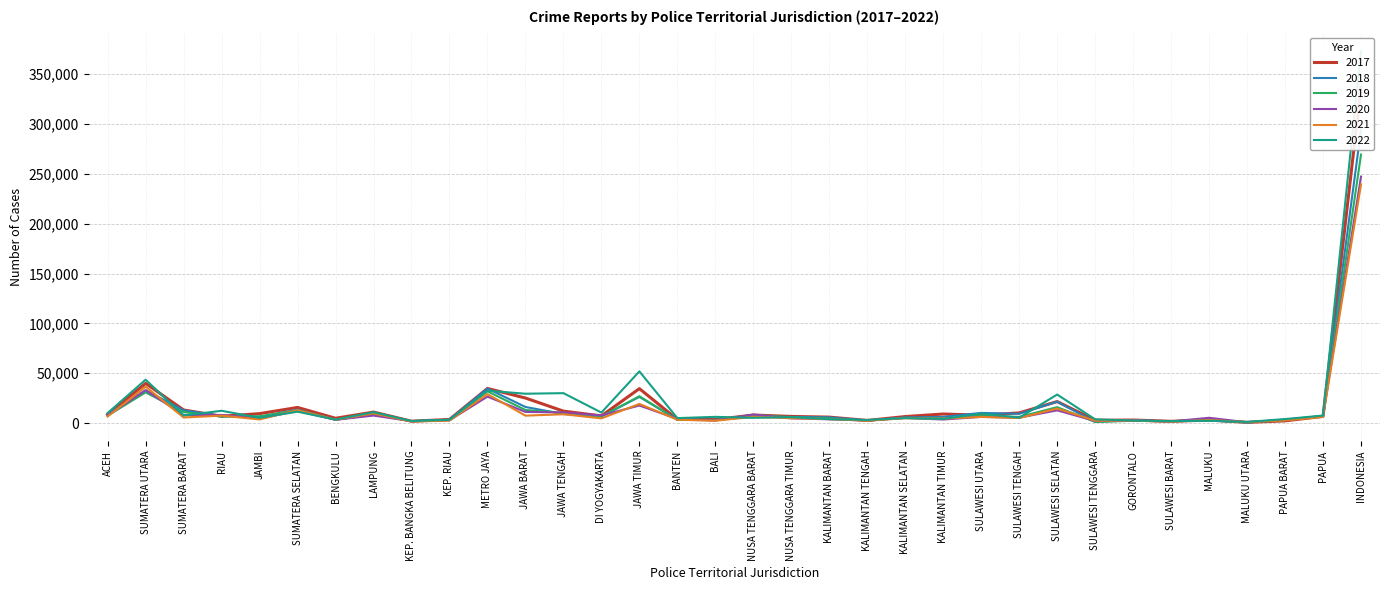

At which label does 2021 reach its minimum?

MALUKU UTARA